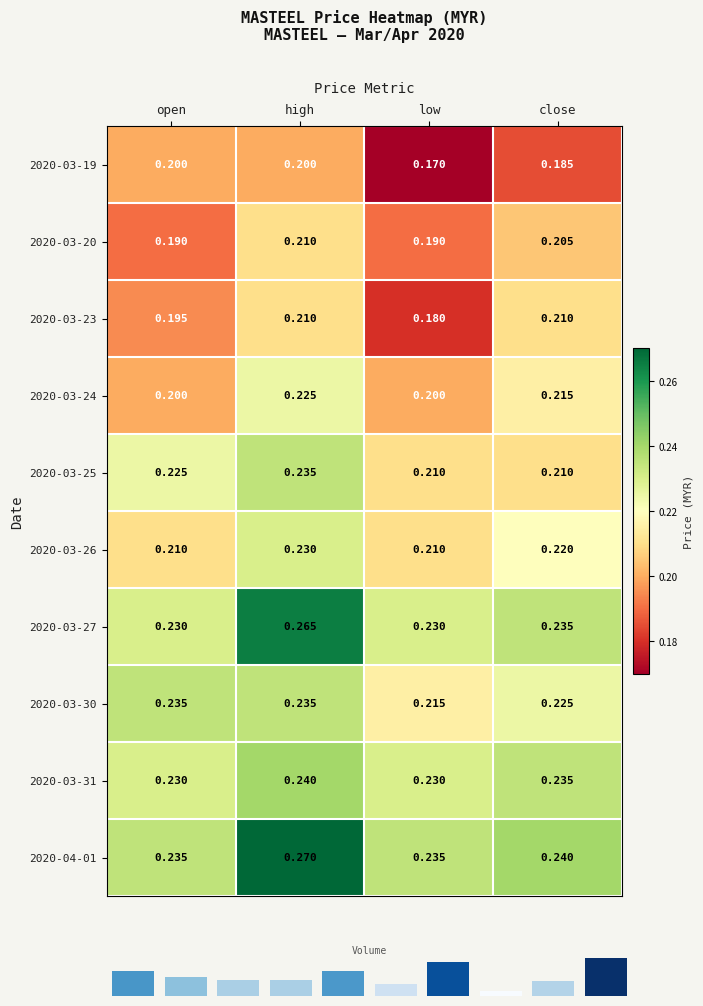

How many 2020-03-31 values are between 0 and 1?

4